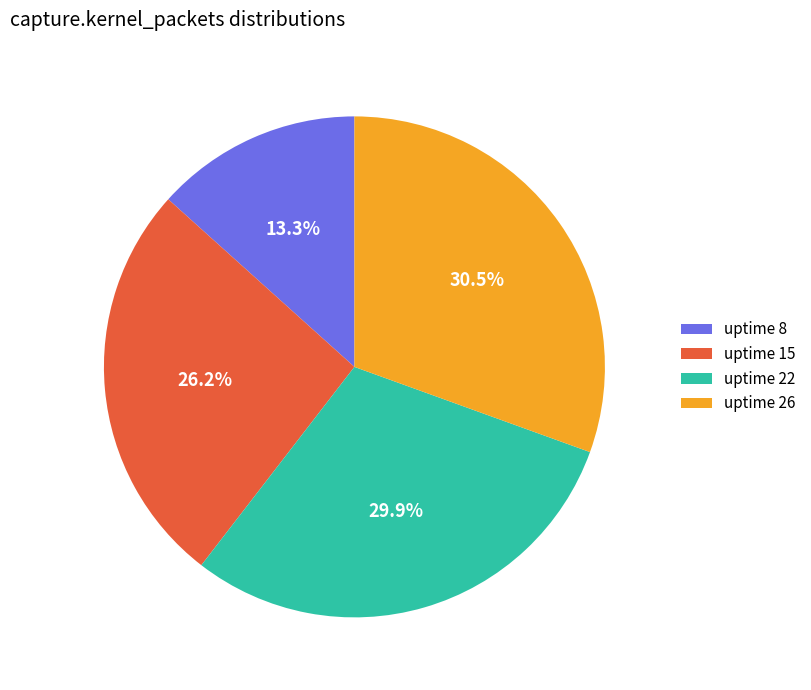

What is the ratio of the value at uptime 26 to the value at uptime 15?

1.2